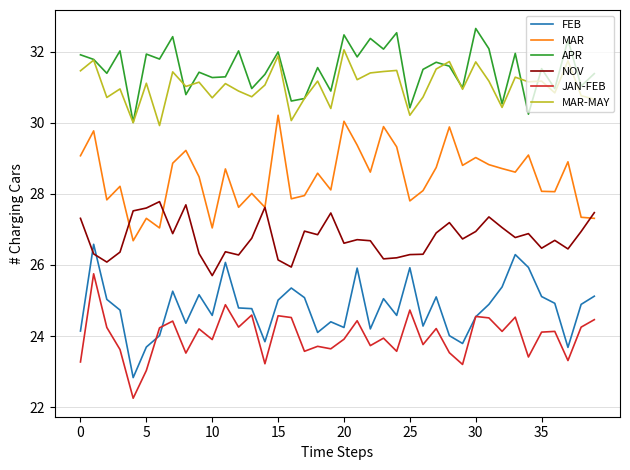

List the series in order of their peak value, highest first.

APR, MAR-MAY, MAR, NOV, FEB, JAN-FEB